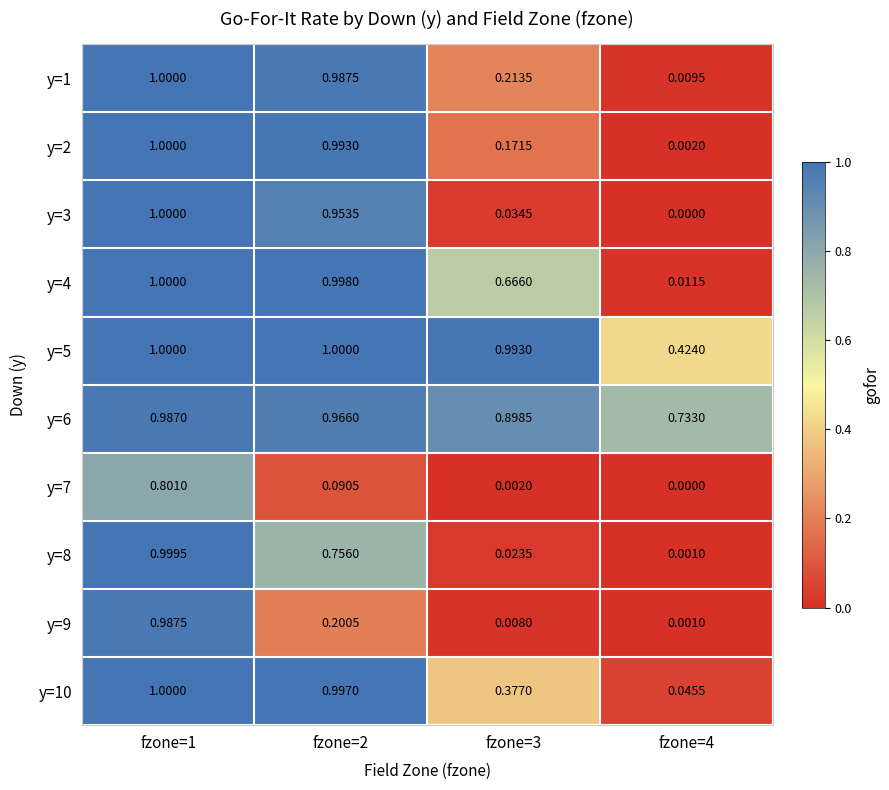

Which series has the largest total across all categories?

y=6